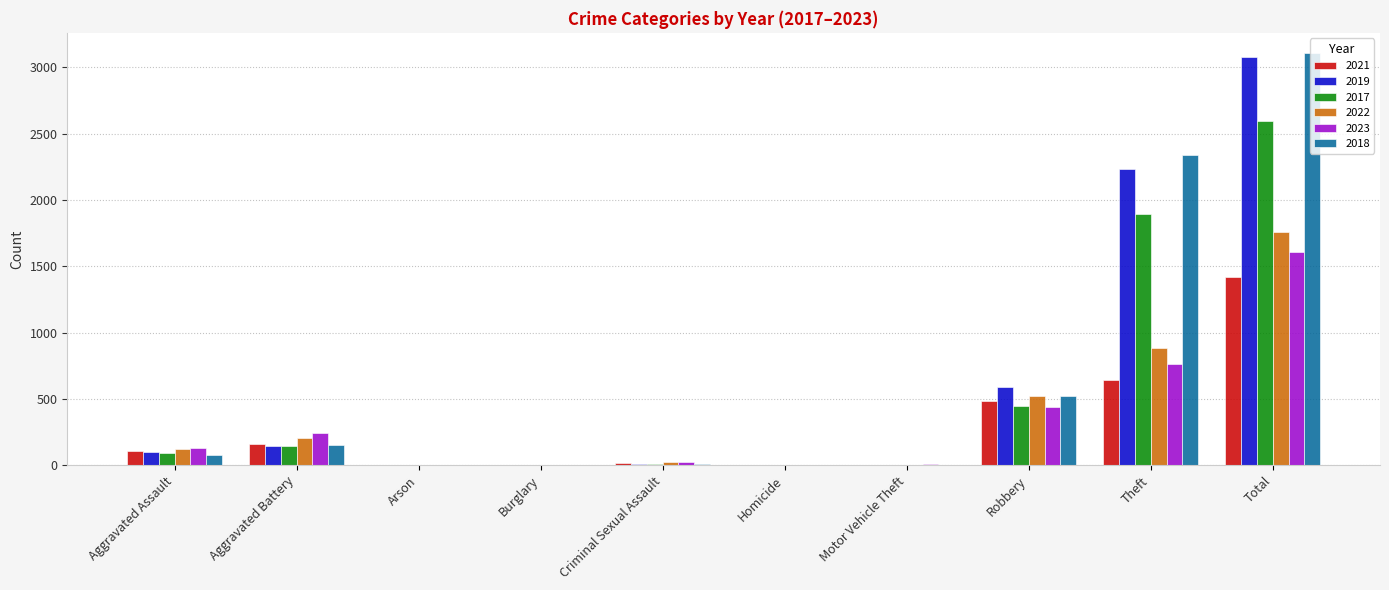

Are the bars horizontal?

No